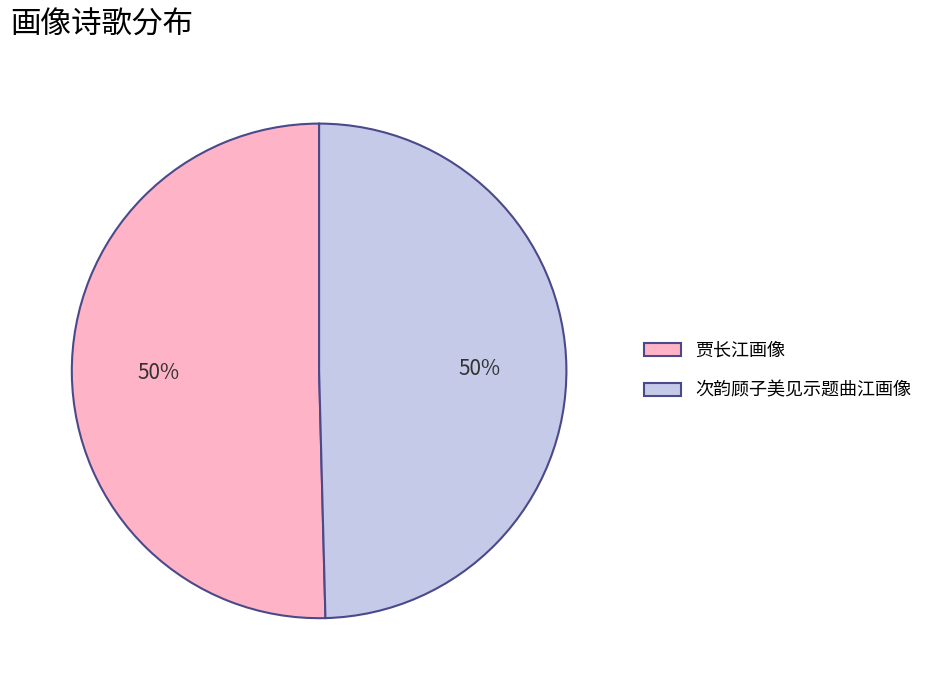

True or false: 次韵顾子美见示题曲江画像 accounts for 50% of the total.

True